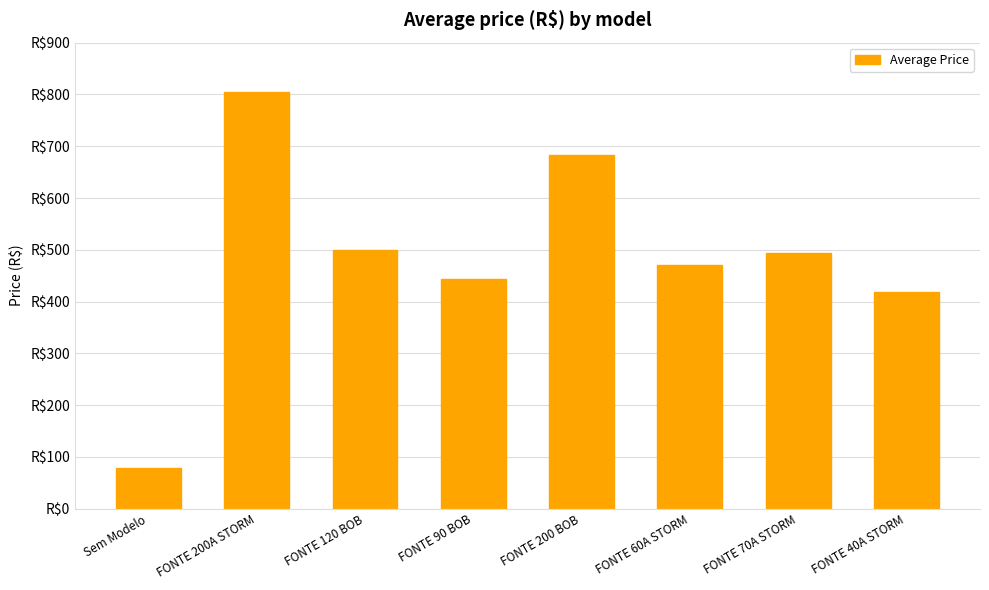

What is the change in value from FONTE 70A STORM to FONTE 40A STORM?

-75.5